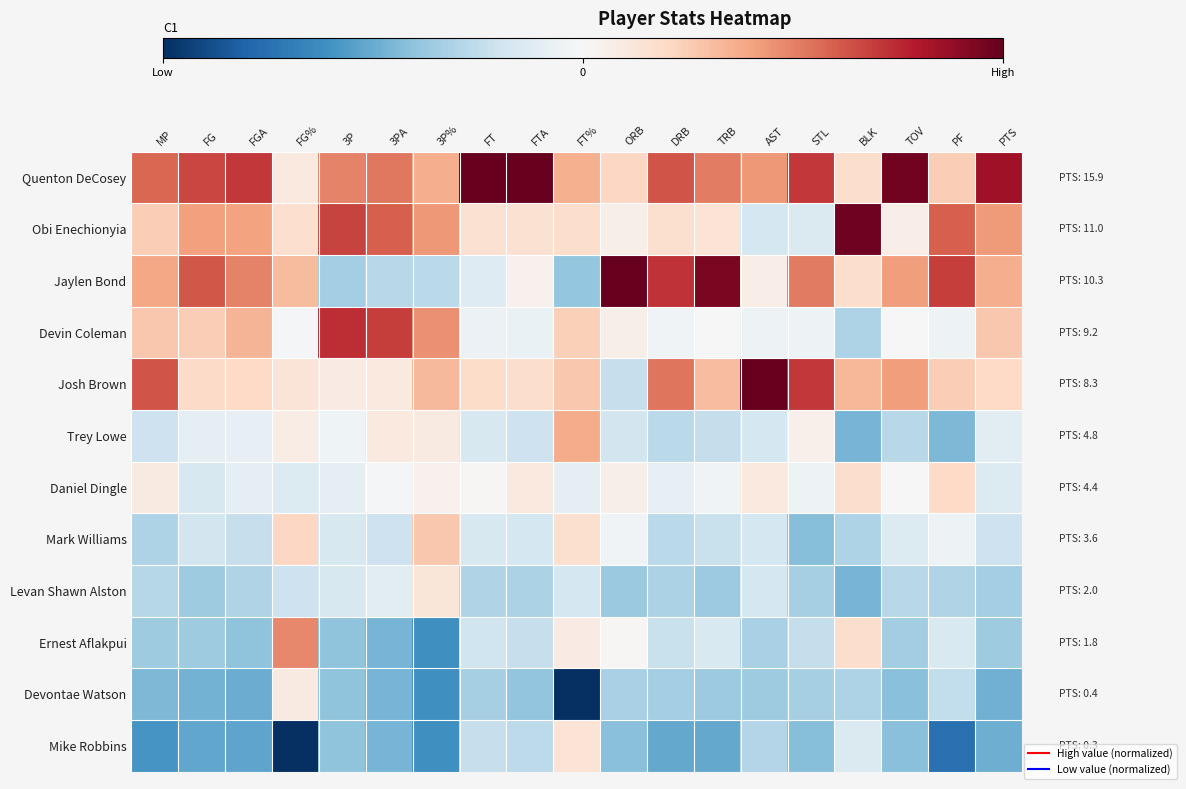

Reading right to left, transcribe all the data shown in this chart.

Quenton DeCosey: PTS=2.1	PF=0.6	TOV=2.4	BLK=0.4	STL=1.8	AST=1.1	TRB=1.3	DRB=1.6	ORB=0.5	FT%=0.9	FTA=3.0	FT=3.1	3P%=0.9	3PA=1.3	3P=1.2	FG%=0.2	FGA=1.8	FG=1.7	MP=1.4
Obi Enechionyia: PTS=1.1	PF=1.5	TOV=0.2	BLK=2.4	STL=-0.4	AST=-0.4	TRB=0.3	DRB=0.4	ORB=0.2	FT%=0.4	FTA=0.4	FT=0.4	3P%=1.1	3PA=1.5	3P=1.7	FG%=0.4	FGA=1.0	FG=1.0	MP=0.6
Jaylen Bond: PTS=0.9	PF=1.7	TOV=1.0	BLK=0.4	STL=1.3	AST=0.2	TRB=2.4	DRB=1.8	ORB=2.9	FT%=-1.0	FTA=0.1	FT=-0.3	3P%=-0.7	3PA=-0.7	3P=-0.8	FG%=0.8	FGA=1.2	FG=1.6	MP=1.0
Devin Coleman: PTS=0.7	PF=-0.1	TOV=0.0	BLK=-0.8	STL=-0.1	AST=-0.1	TRB=-0.0	DRB=-0.1	ORB=0.2	FT%=0.6	FTA=-0.2	FT=-0.1	3P%=1.1	3PA=1.7	3P=1.8	FG%=-0.0	FGA=0.9	FG=0.6	MP=0.7
Josh Brown: PTS=0.5	PF=0.6	TOV=1.0	BLK=0.8	STL=1.8	AST=2.8	TRB=0.8	DRB=1.3	ORB=-0.6	FT%=0.7	FTA=0.4	FT=0.5	3P%=0.8	3PA=0.3	3P=0.2	FG%=0.3	FGA=0.5	FG=0.5	MP=1.6
Trey Lowe: PTS=-0.3	PF=-1.1	TOV=-0.7	BLK=-1.2	STL=0.1	AST=-0.4	TRB=-0.6	DRB=-0.7	ORB=-0.5	FT%=0.9	FTA=-0.5	FT=-0.4	3P%=0.2	3PA=0.3	3P=-0.1	FG%=0.2	FGA=-0.2	FG=-0.2	MP=-0.5
Daniel Dingle: PTS=-0.3	PF=0.5	TOV=0.0	BLK=0.4	STL=-0.1	AST=0.2	TRB=-0.1	DRB=-0.2	ORB=0.2	FT%=-0.2	FTA=0.2	FT=0.0	3P%=0.1	3PA=-0.0	3P=-0.2	FG%=-0.3	FGA=-0.2	FG=-0.4	MP=0.2
Mark Williams: PTS=-0.5	PF=-0.1	TOV=-0.3	BLK=-0.8	STL=-1.1	AST=-0.4	TRB=-0.6	DRB=-0.7	ORB=-0.1	FT%=0.4	FTA=-0.4	FT=-0.4	3P%=0.7	3PA=-0.5	3P=-0.4	FG%=0.5	FGA=-0.6	FG=-0.5	MP=-0.8
Levan Shawn Alston: PTS=-0.9	PF=-0.7	TOV=-0.7	BLK=-1.2	STL=-0.8	AST=-0.4	TRB=-0.9	DRB=-0.8	ORB=-0.9	FT%=-0.4	FTA=-0.8	FT=-0.8	3P%=0.3	3PA=-0.3	3P=-0.4	FG%=-0.5	FGA=-0.8	FG=-0.9	MP=-0.7
Ernest Aflakpui: PTS=-0.9	PF=-0.4	TOV=-0.9	BLK=0.4	STL=-0.6	AST=-0.8	TRB=-0.4	DRB=-0.6	ORB=0.0	FT%=0.2	FTA=-0.6	FT=-0.5	3P%=-1.5	3PA=-1.2	3P=-1.0	FG%=1.2	FGA=-1.0	FG=-0.9	MP=-0.9
Devontae Watson: PTS=-1.2	PF=-0.6	TOV=-1.0	BLK=-0.8	STL=-0.8	AST=-0.9	TRB=-0.9	DRB=-0.9	ORB=-0.8	FT%=-2.8	FTA=-1.0	FT=-0.8	3P%=-1.5	3PA=-1.2	3P=-1.0	FG%=0.2	FGA=-1.2	FG=-1.2	MP=-1.1
Mike Robbins: PTS=-1.2	PF=-1.9	TOV=-1.0	BLK=-0.4	STL=-1.1	AST=-0.7	TRB=-1.3	DRB=-1.3	ORB=-1.1	FT%=0.3	FTA=-0.6	FT=-0.6	3P%=-1.5	3PA=-1.2	3P=-1.0	FG%=-3.0	FGA=-1.3	FG=-1.3	MP=-1.5